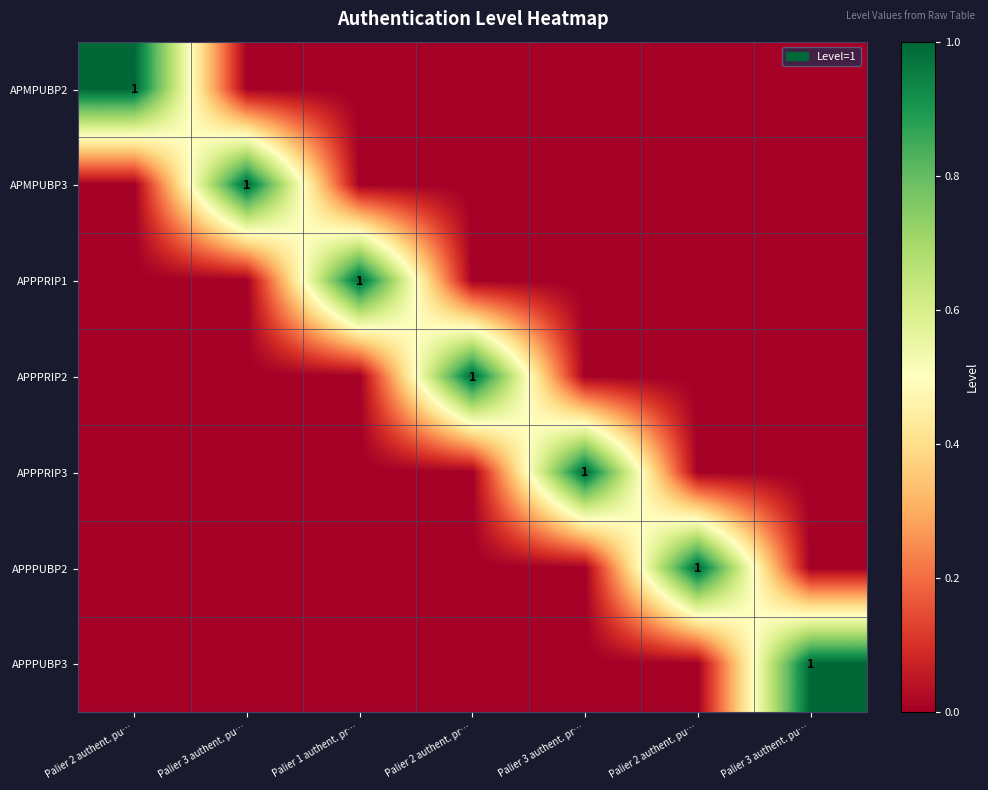

Rank the series by their maximum value, from lowest to highest.

APMPUBP2, APMPUBP3, APPPRIP1, APPPRIP2, APPPRIP3, APPPUBP2, APPPUBP3